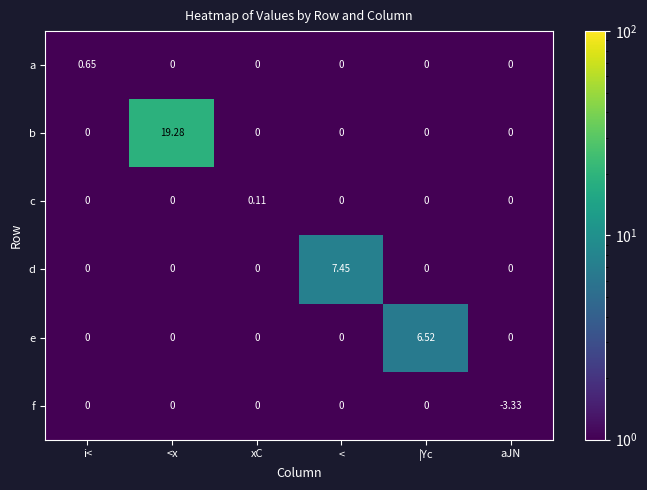

Is the value of f at aJN greater than the value of c at |Yc?

No